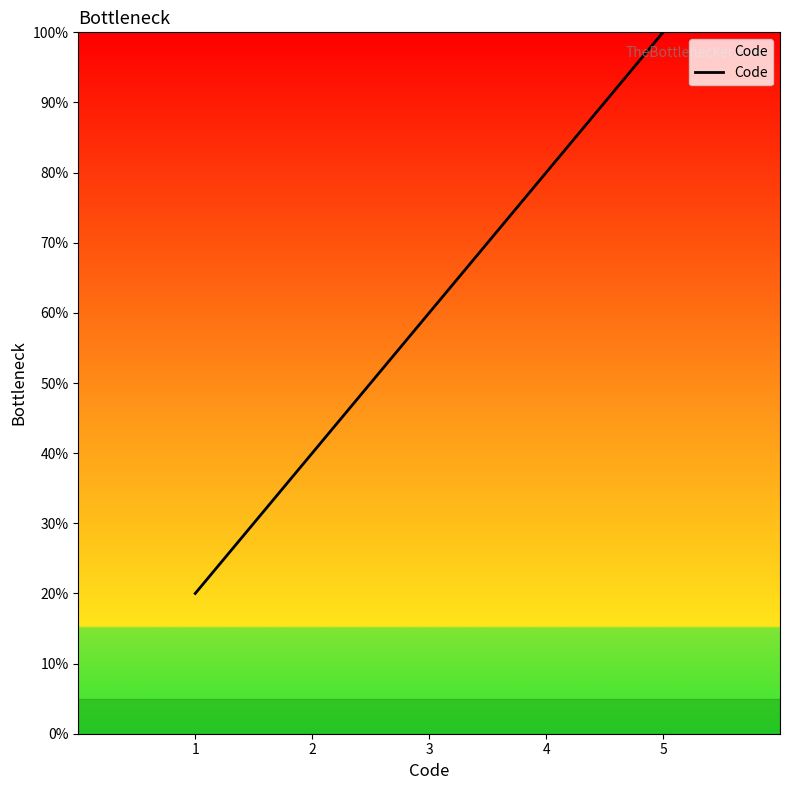

What is the smallest value displayed?

20